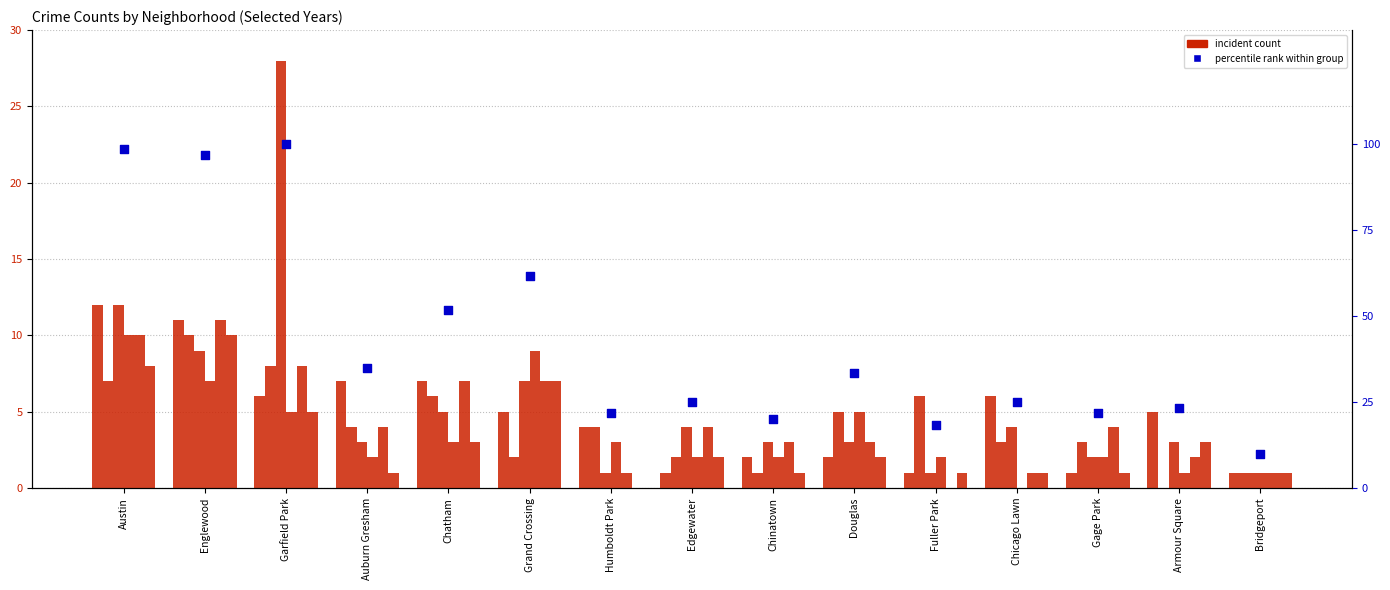

Between Edgewater and Garfield Park, which is larger?

Garfield Park